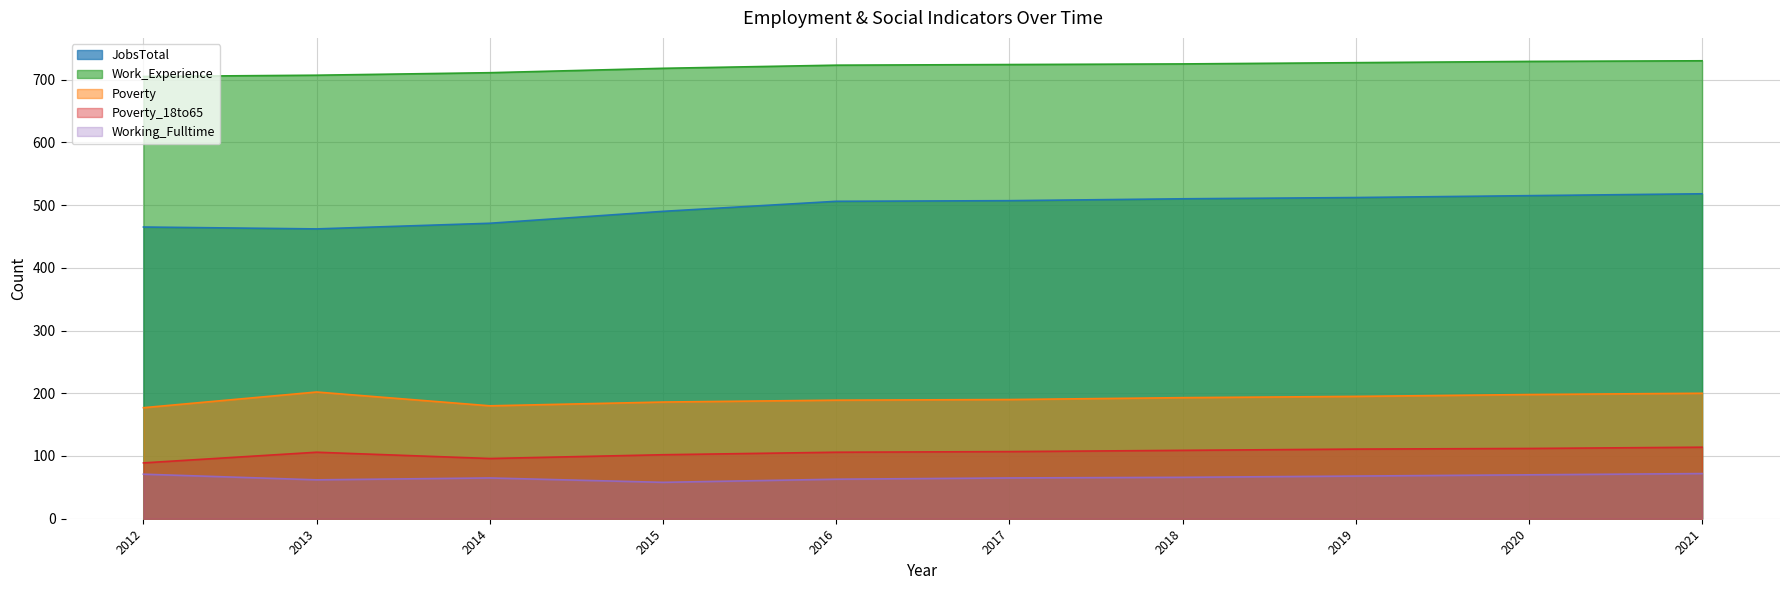

What is the highest value of the Work_Experience series?

730